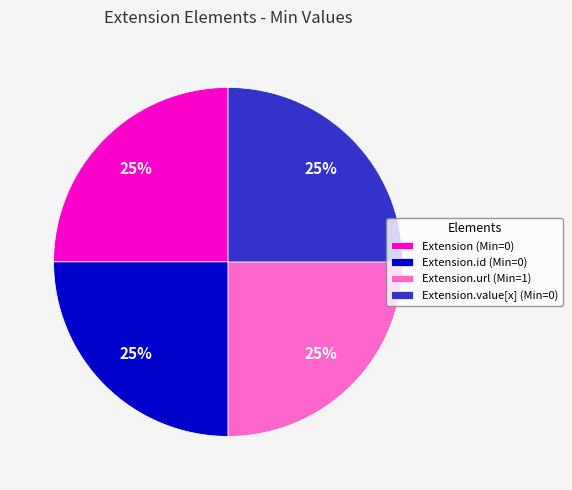

Is there a majority slice in this chart?

No